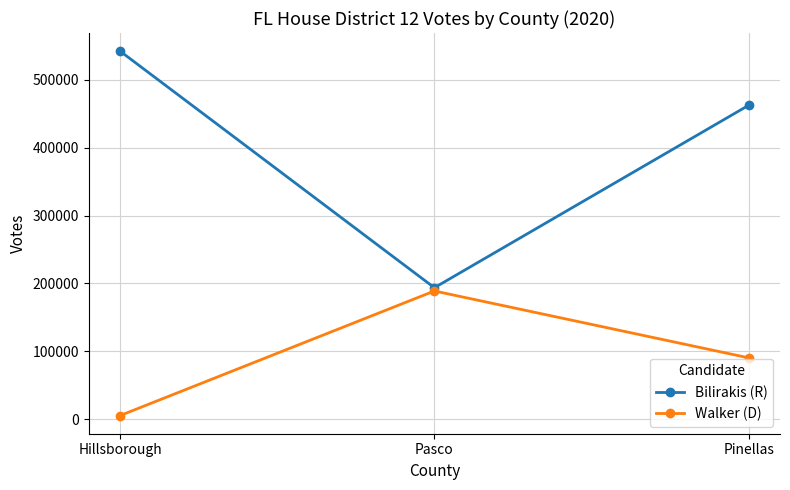

At Pinellas, list the series in order from largest to smallest.

Bilirakis (R), Walker (D)